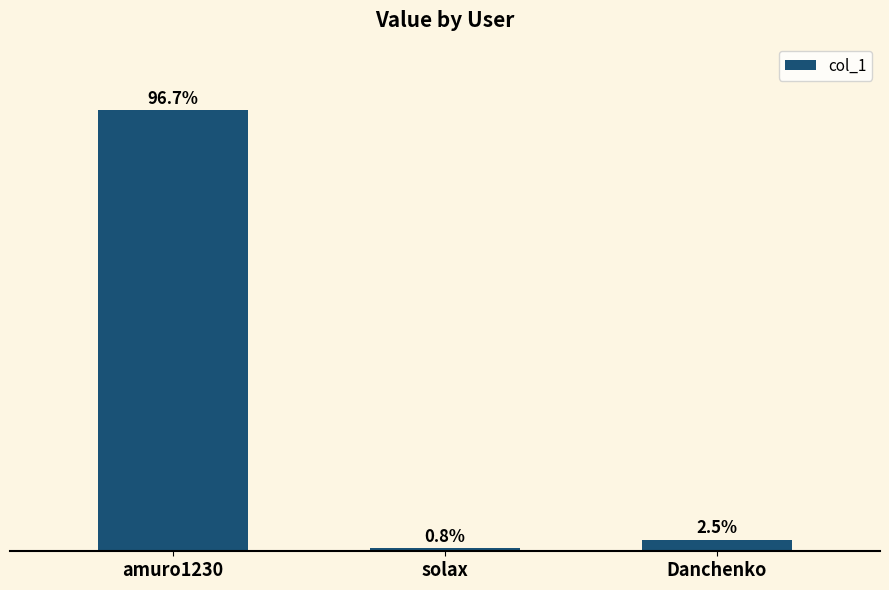

Are the bars horizontal?

No